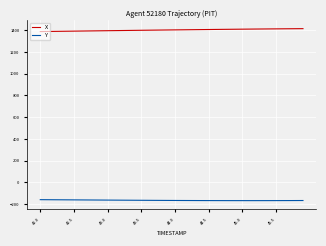

Count the number of categories in the chart.

40